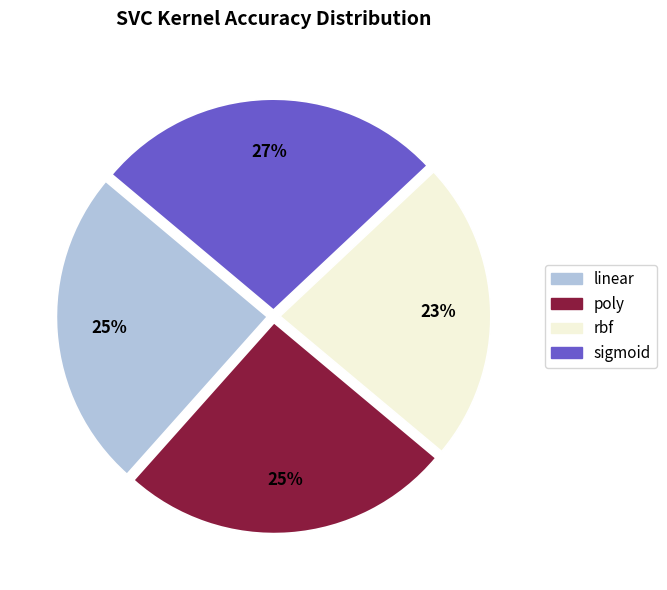

To the nearest percent, what is the average slice percentage?

25%